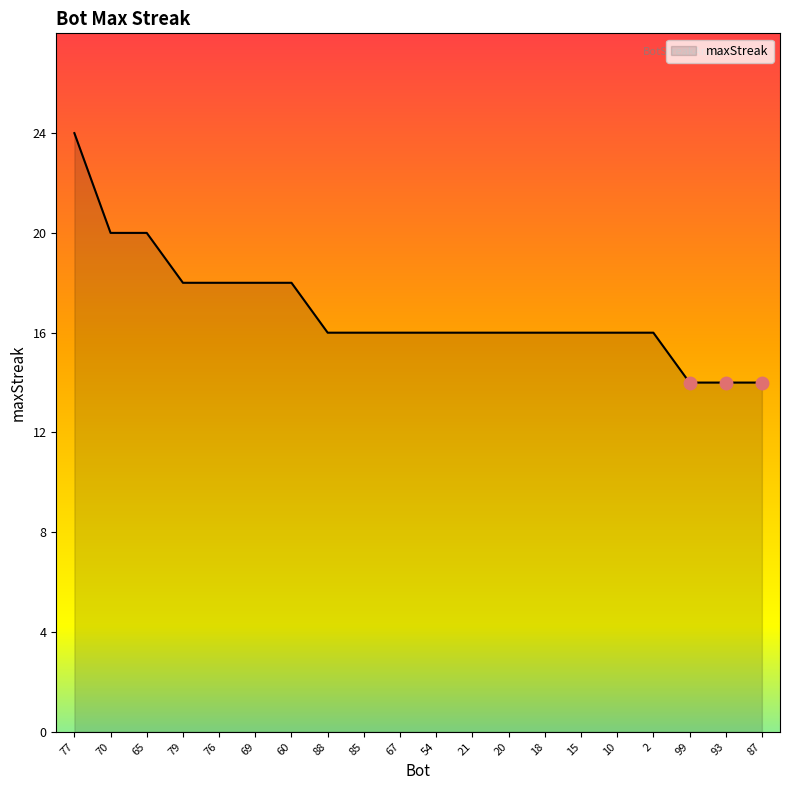

Reading left to right, transcribe all the data shown in this chart.

77=24	70=20	65=20	79=18	76=18	69=18	60=18	88=16	85=16	67=16	54=16	21=16	20=16	18=16	15=16	10=16	2=16	99=14	93=14	87=14